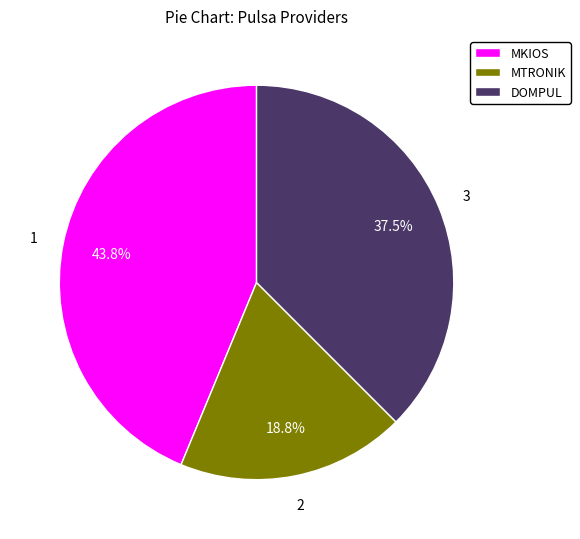

To the nearest percent, what portion does MKIOS represent?

44%